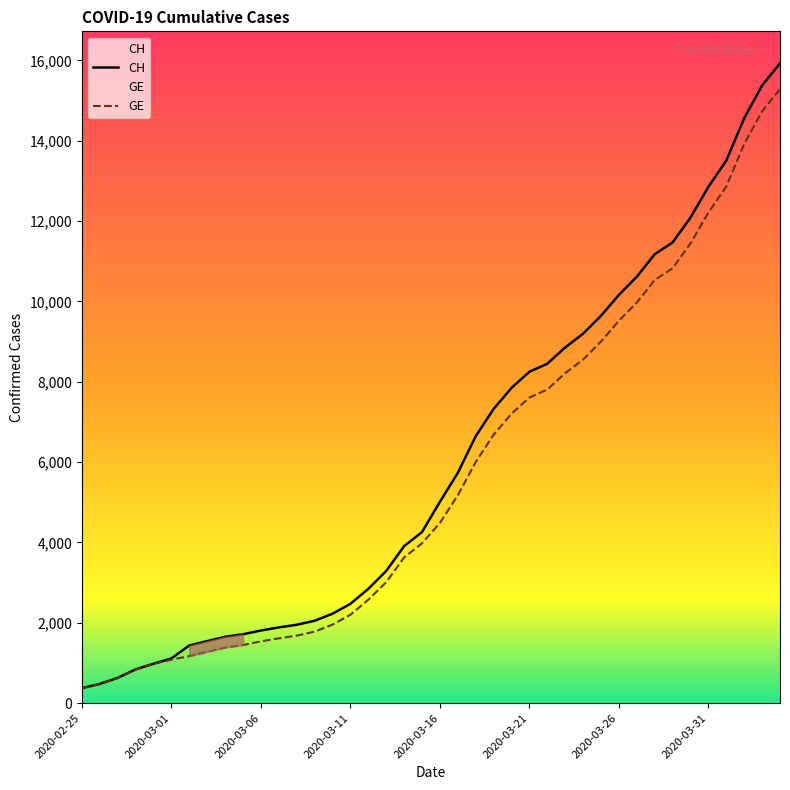

What is the sum of the GE values at 2020-04-01 and 2020-03-10?

14818